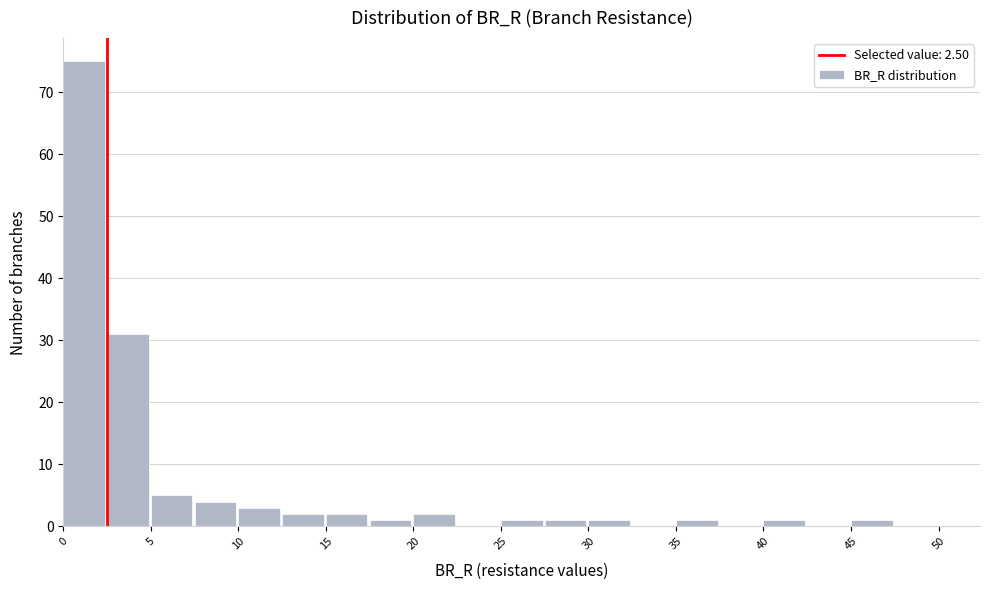

How tall is the bar that spans 27.5 to 30.0 on the x-axis? The values are not printed on the chart, so give them approximately, as read against the axis.

1